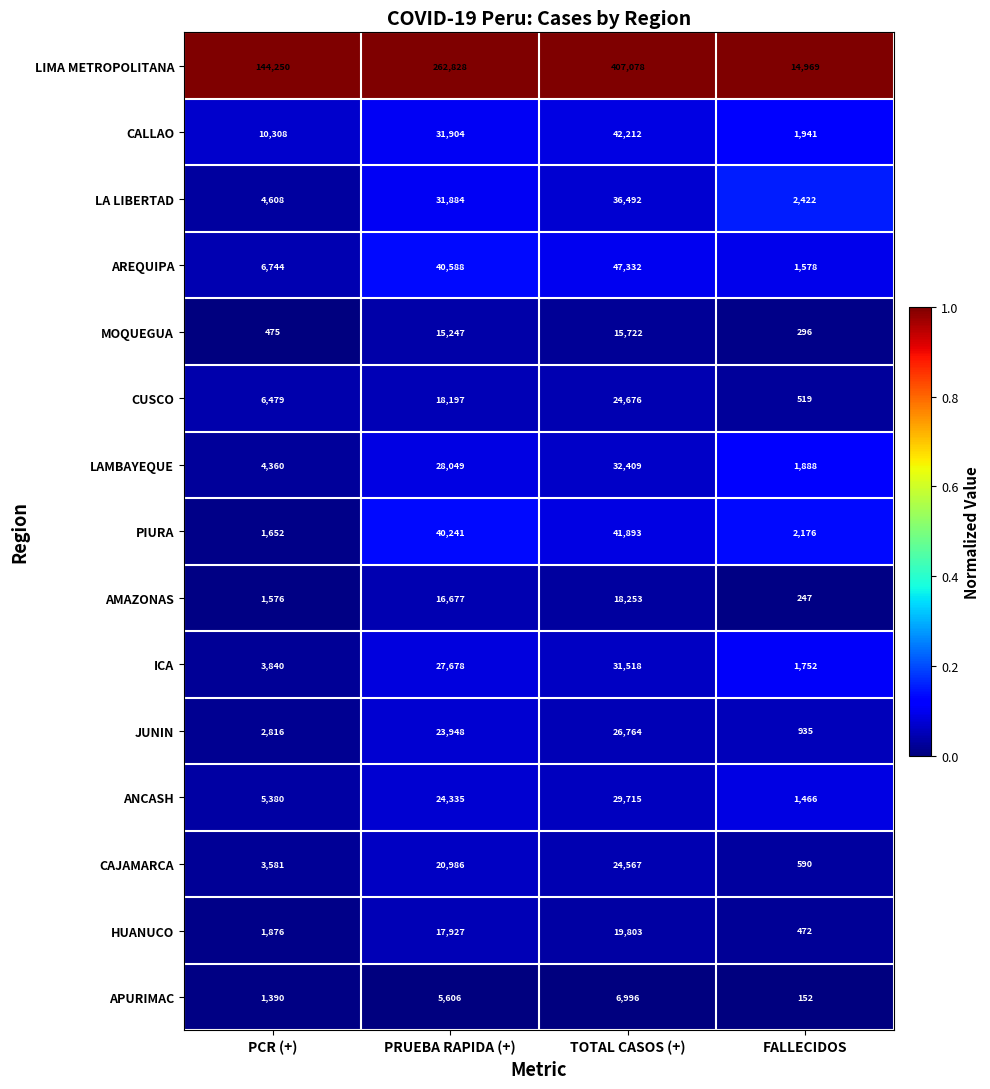

How many categories are shown in the chart?

4